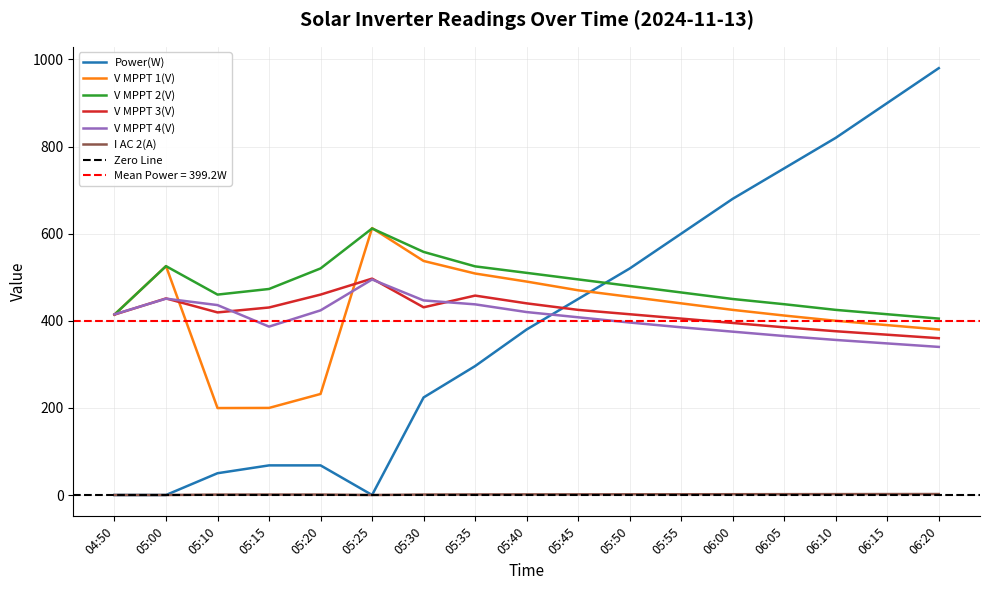

Does the chart display data point markers on the line(s)?

No